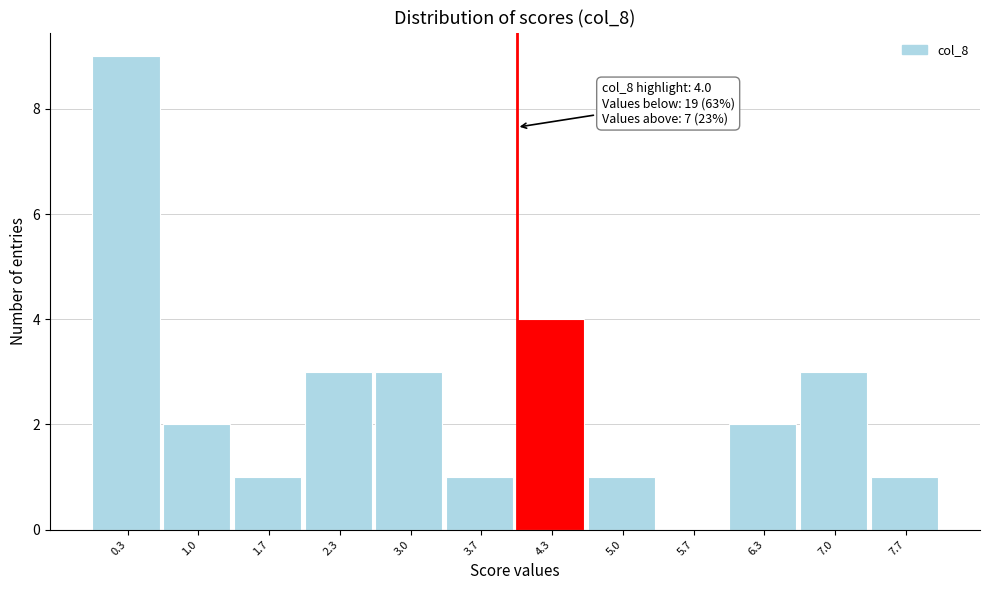

Which range on the x-axis has the tallest bar?

0.0 to 0.7